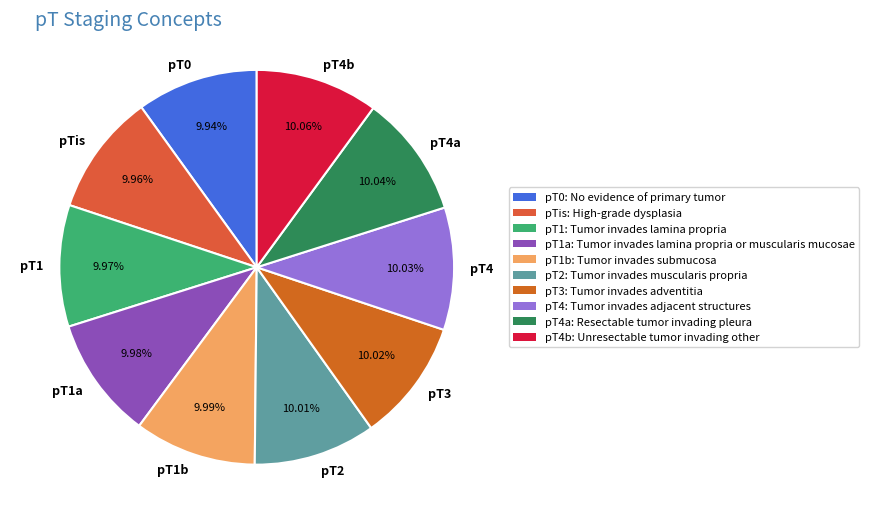

Combined, do pT1a and pT0 account for over 50%?

No